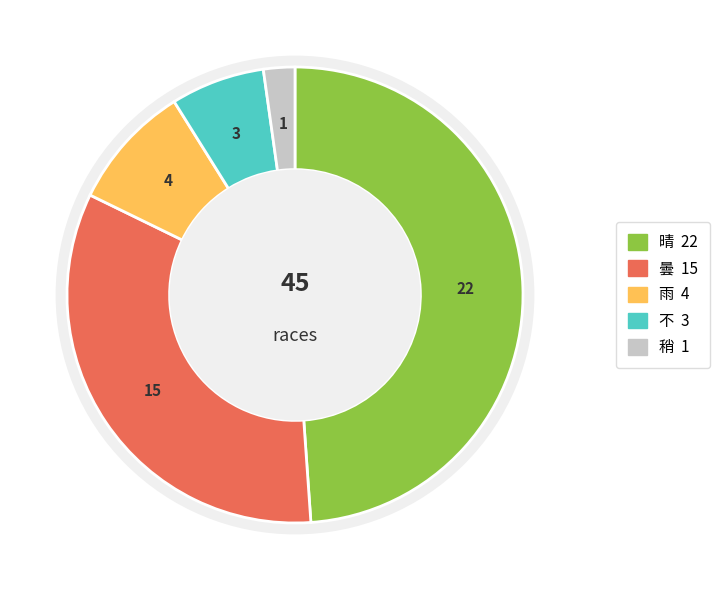

What is the largest slice in the pie chart?

晴